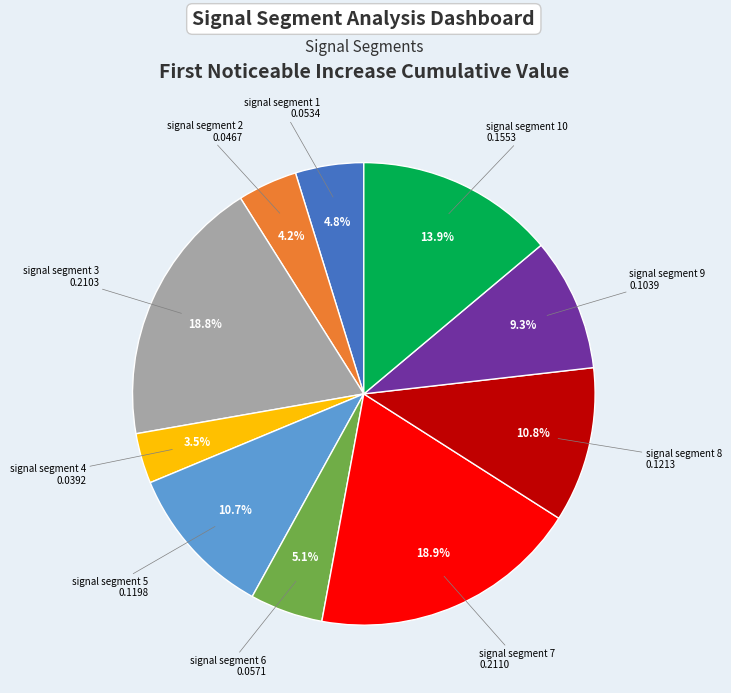

What percentage is the signal segment 6 slice, to the nearest percent?

5%